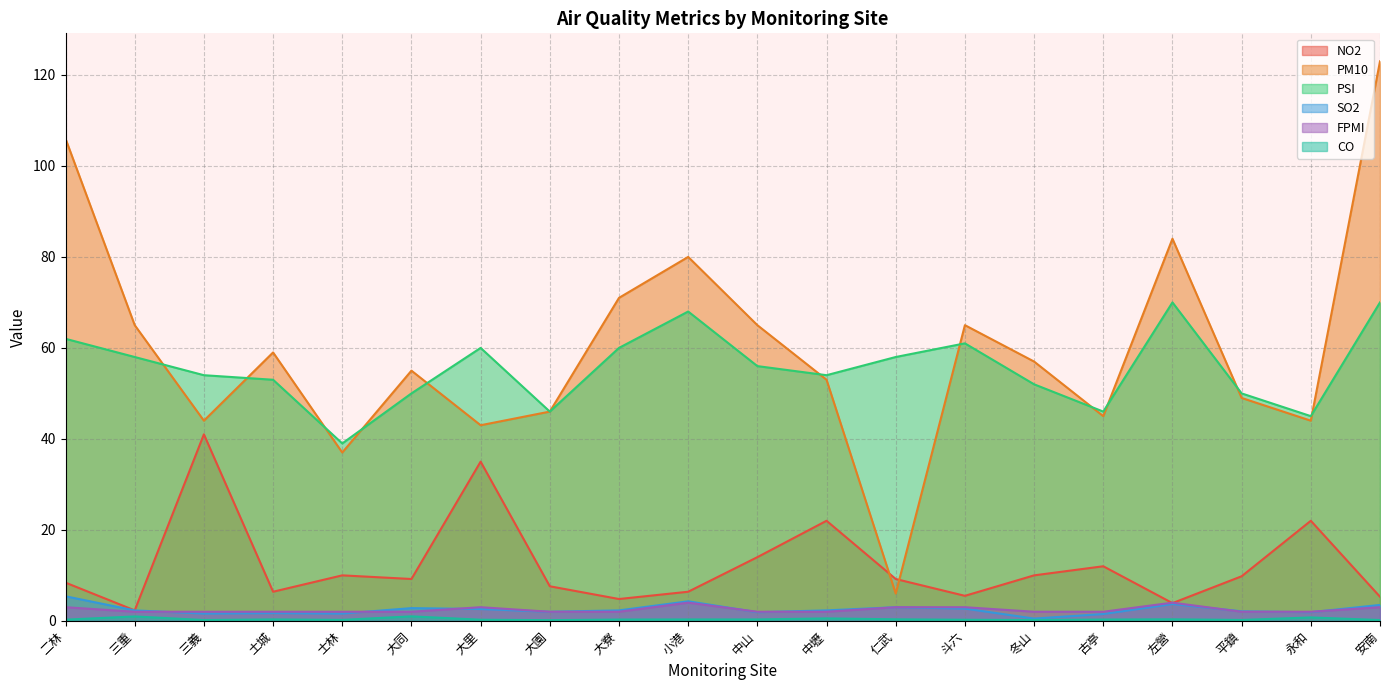

What is the total value across all series at 斗六?

137.4